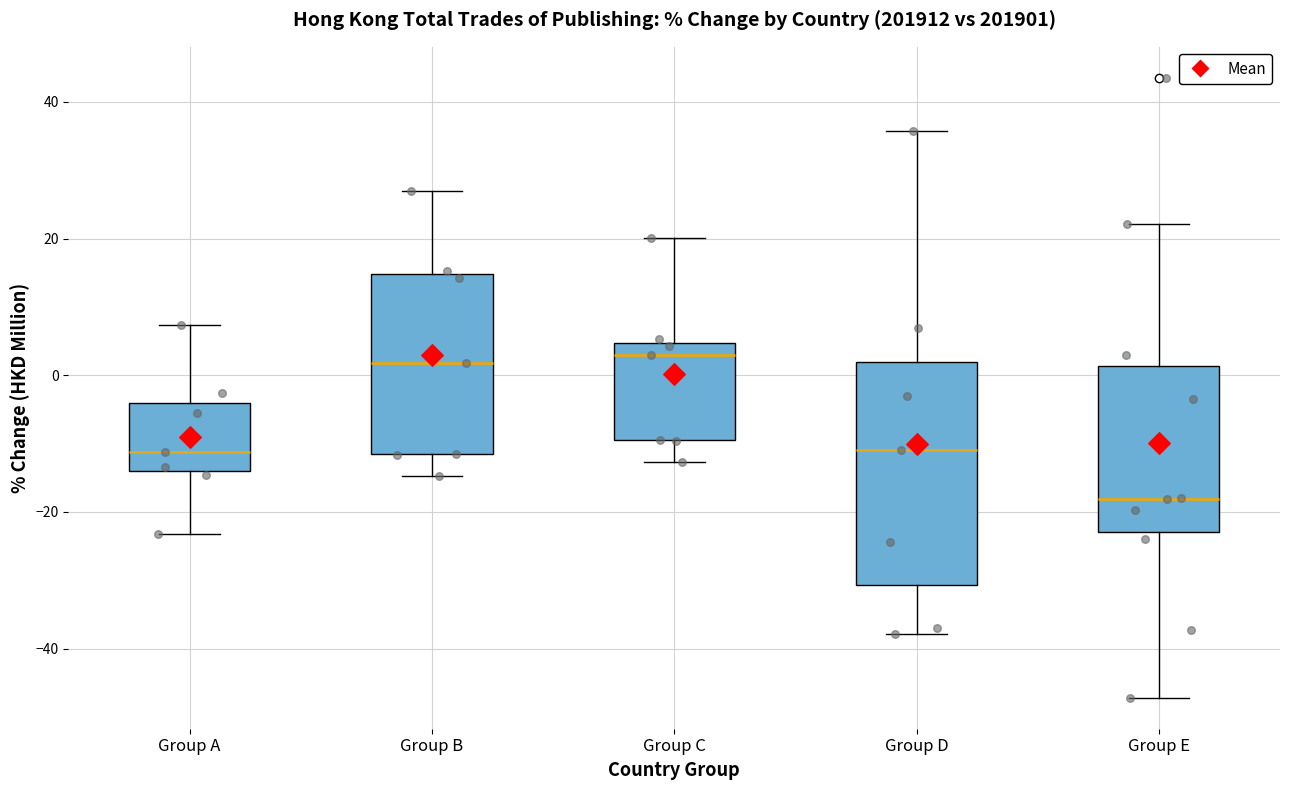

Reading left to right, read every box against the y-axis: the position of its median line, the range the box covers, and the ends of its whiskers. The values are not printed on the chart, so give them approximately, as read against the axis.

Group A: median -12, box -14 to -4, whiskers -24 to 8
Group B: median 2, box -12 to 14, whiskers -14 to 26
Group C: median 4 (just below the box's upper edge), box -10 to 4, whiskers -12 to 20
Group D: median -10, box -30 to 2, whiskers -38 to 36
Group E: median -18, box -22 to 2, whiskers -48 to 22